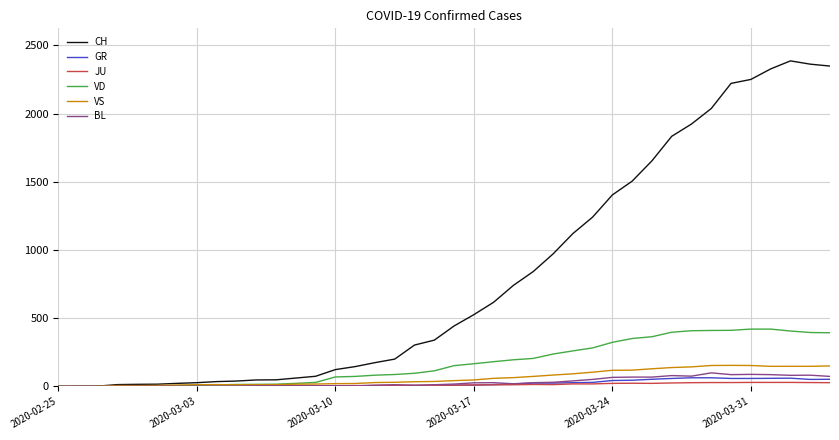

What is the sum of all JU values?

494